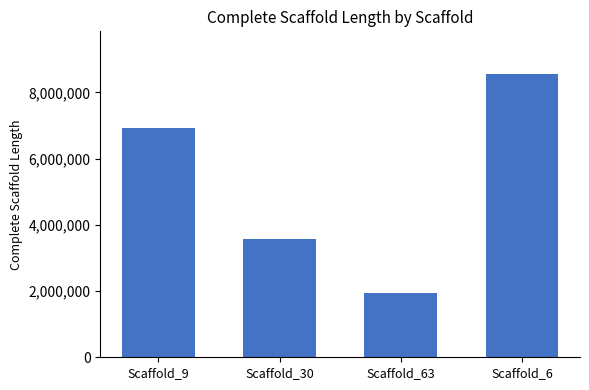

At which category does the chart reach its minimum across all series?

Scaffold_63